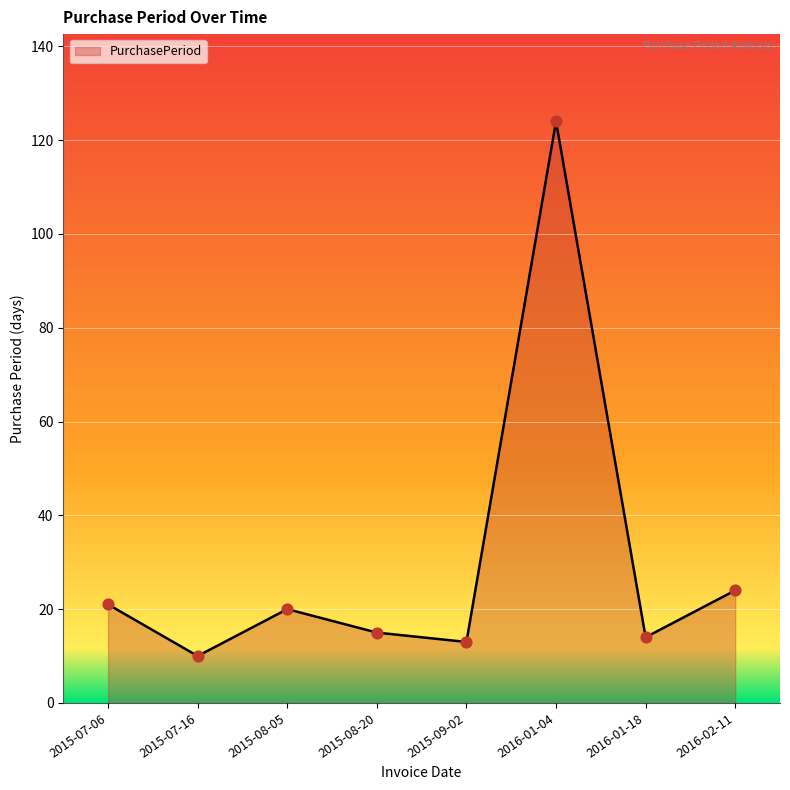

What is the change in value from 2015-08-05 to 2015-09-02?

-7